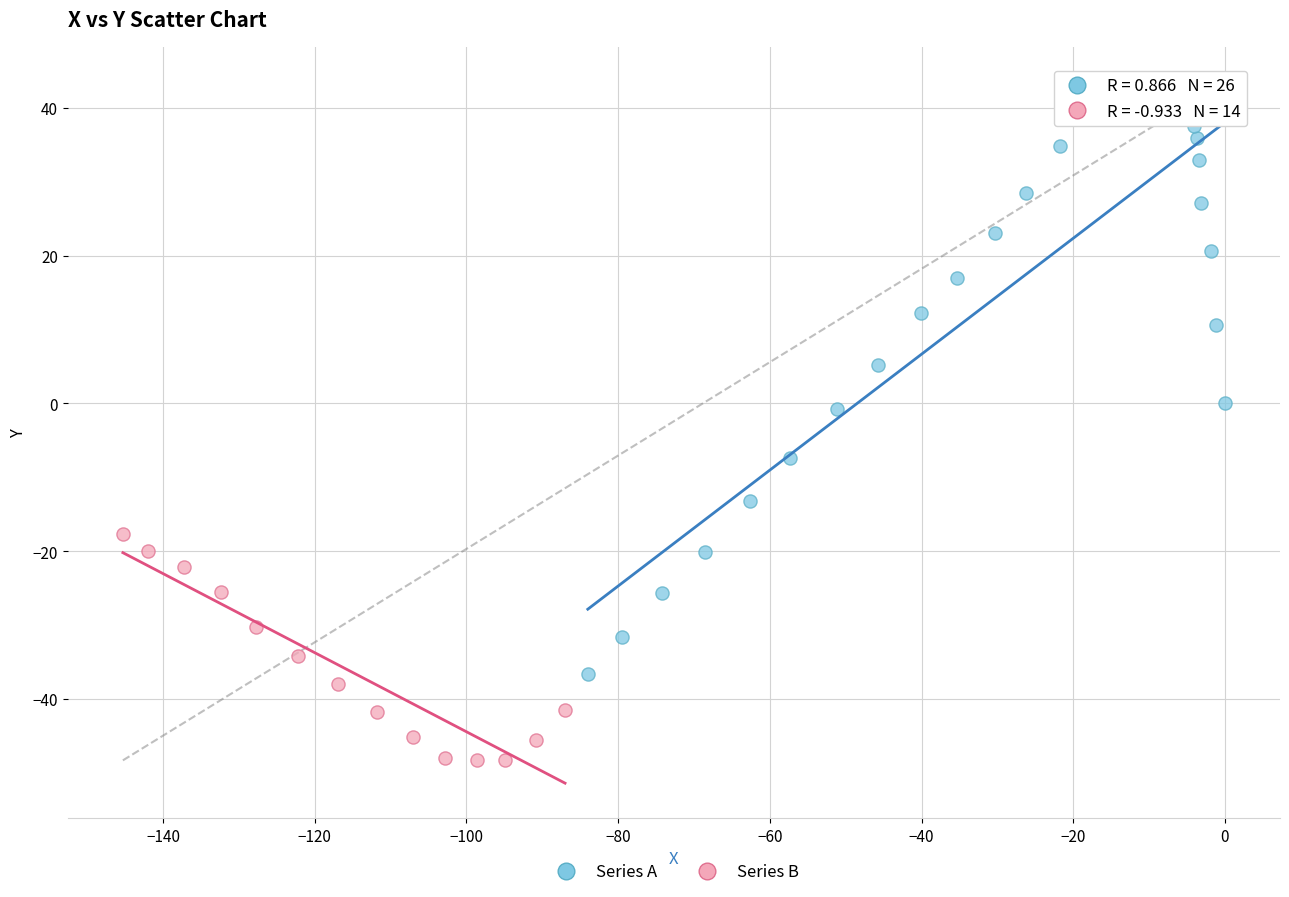

Which series has the largest Y range (max minus min)?

Series A